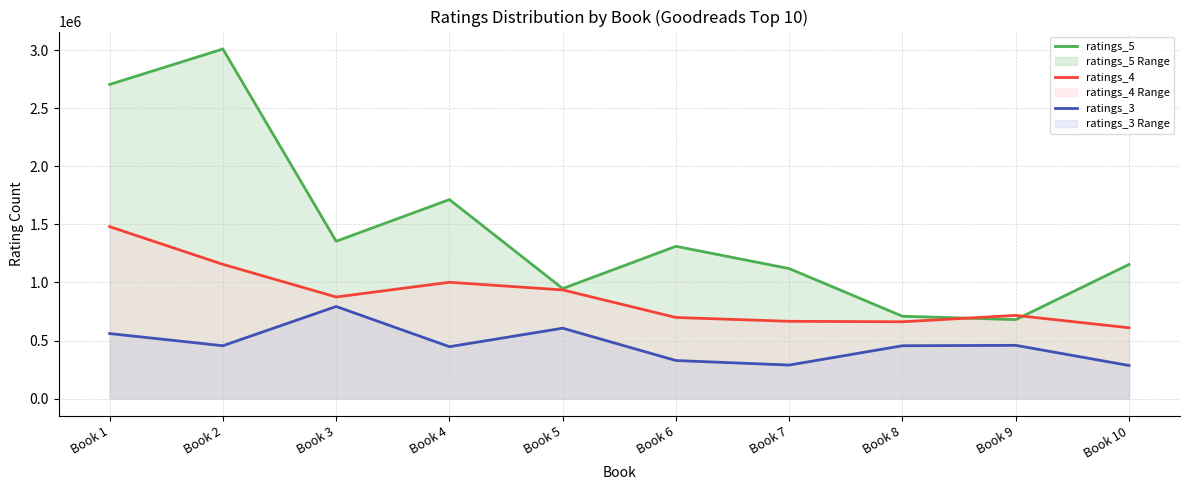

How many lines are shown in the chart?

3